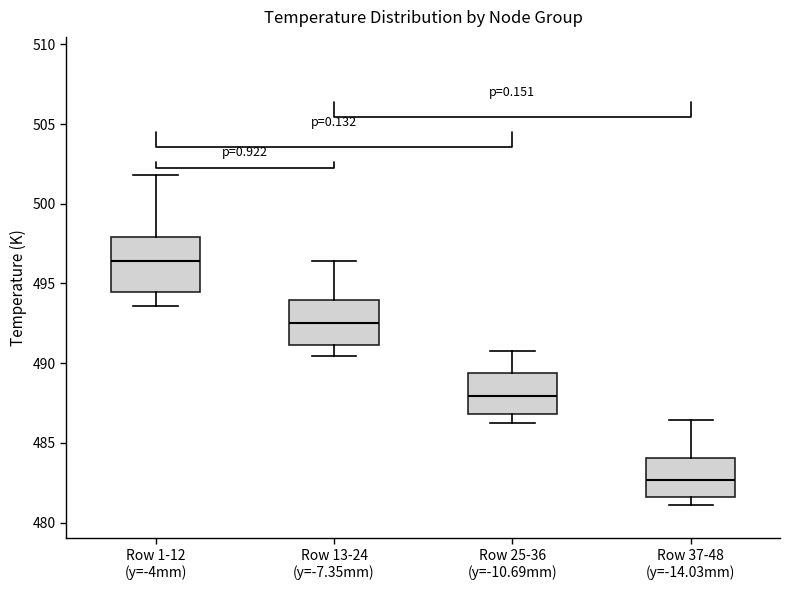

Comparing the boxes themselves (not the whiskers), which one is the tallest?

Row 1-12 (y=-4mm)